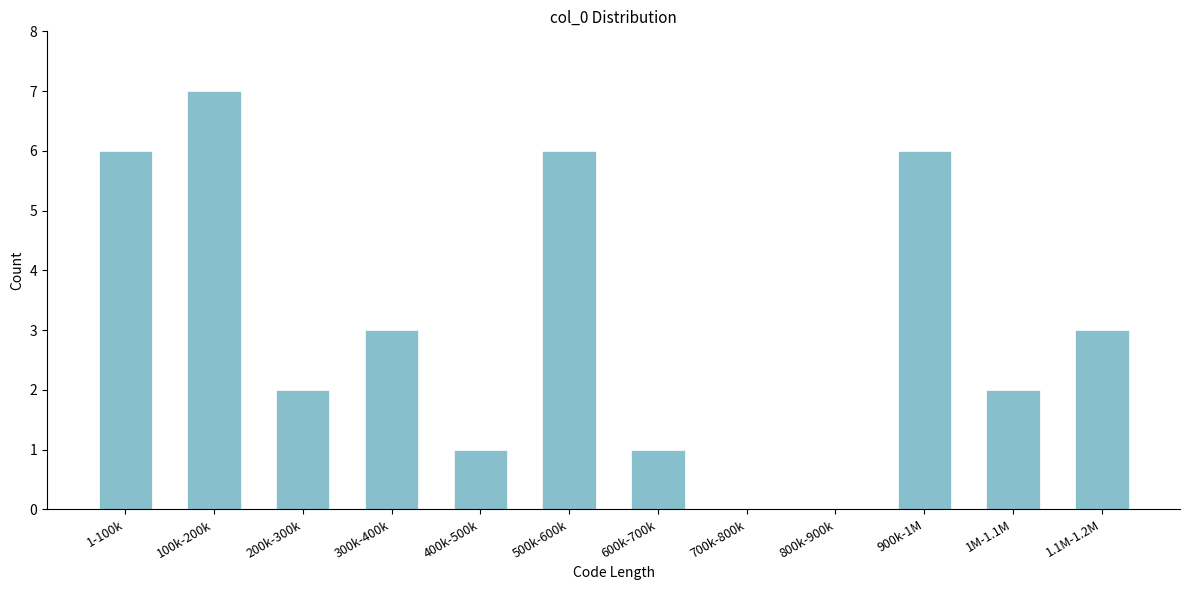

True or false: the data shows 2 at 1M-1.1M.

True